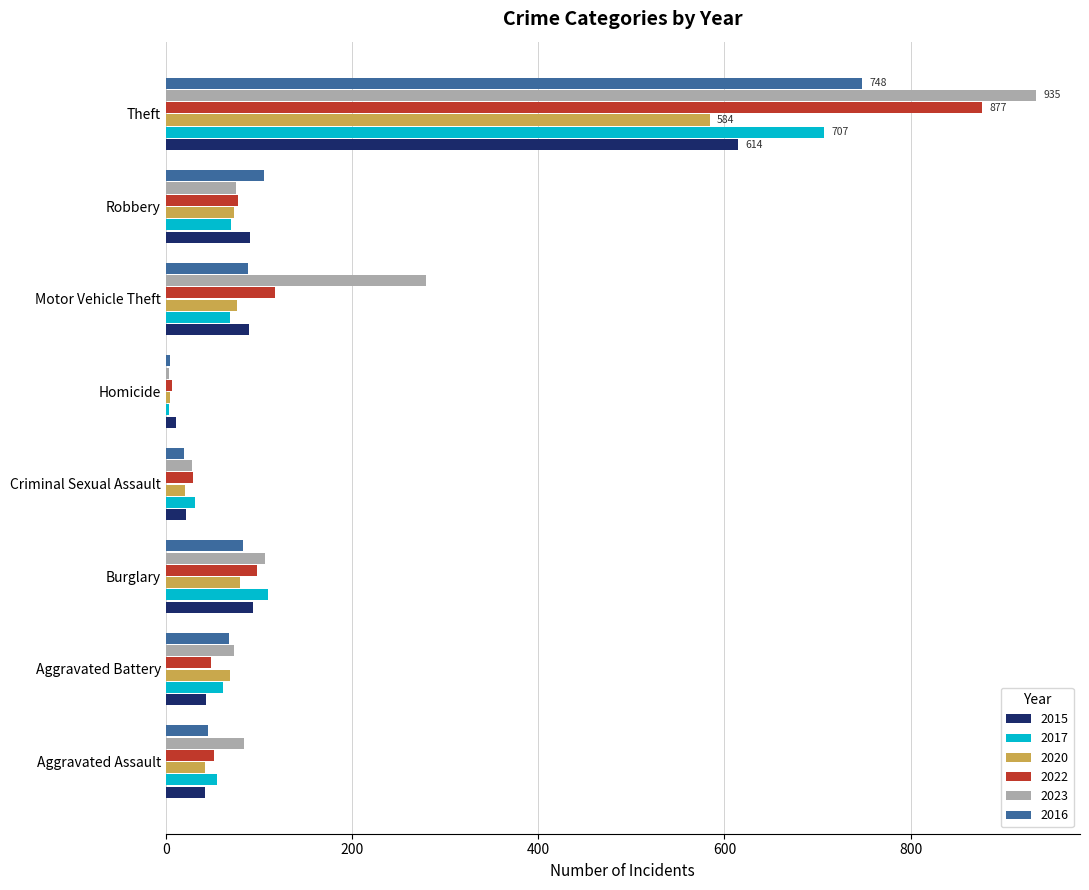

At Theft, list the series in order from smallest to largest.

2020, 2015, 2017, 2016, 2022, 2023